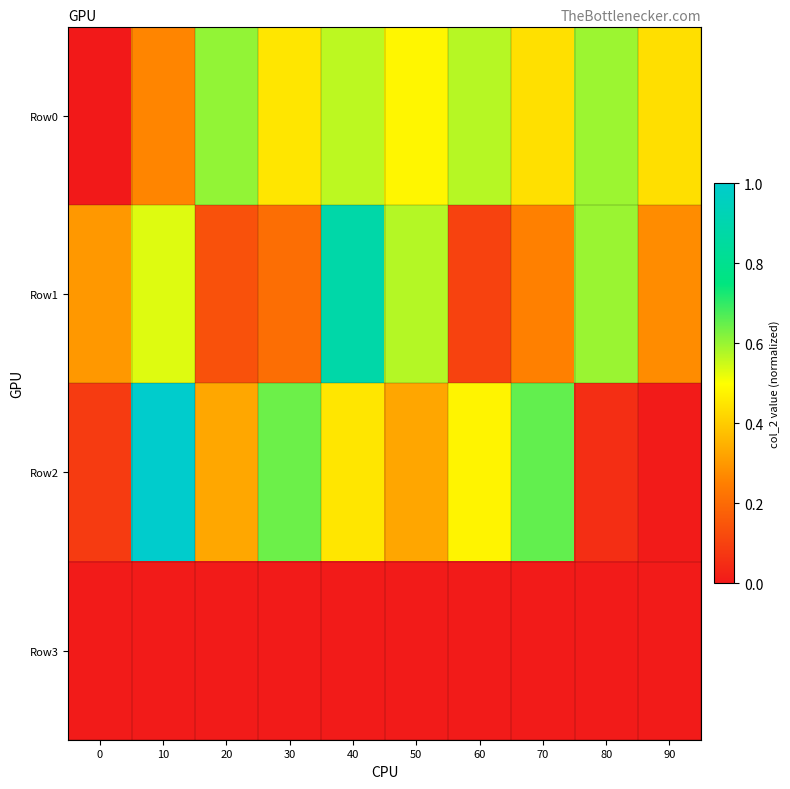

Rank the series by their maximum value, from highest to lowest.

Row2, Row1, Row0, Row3